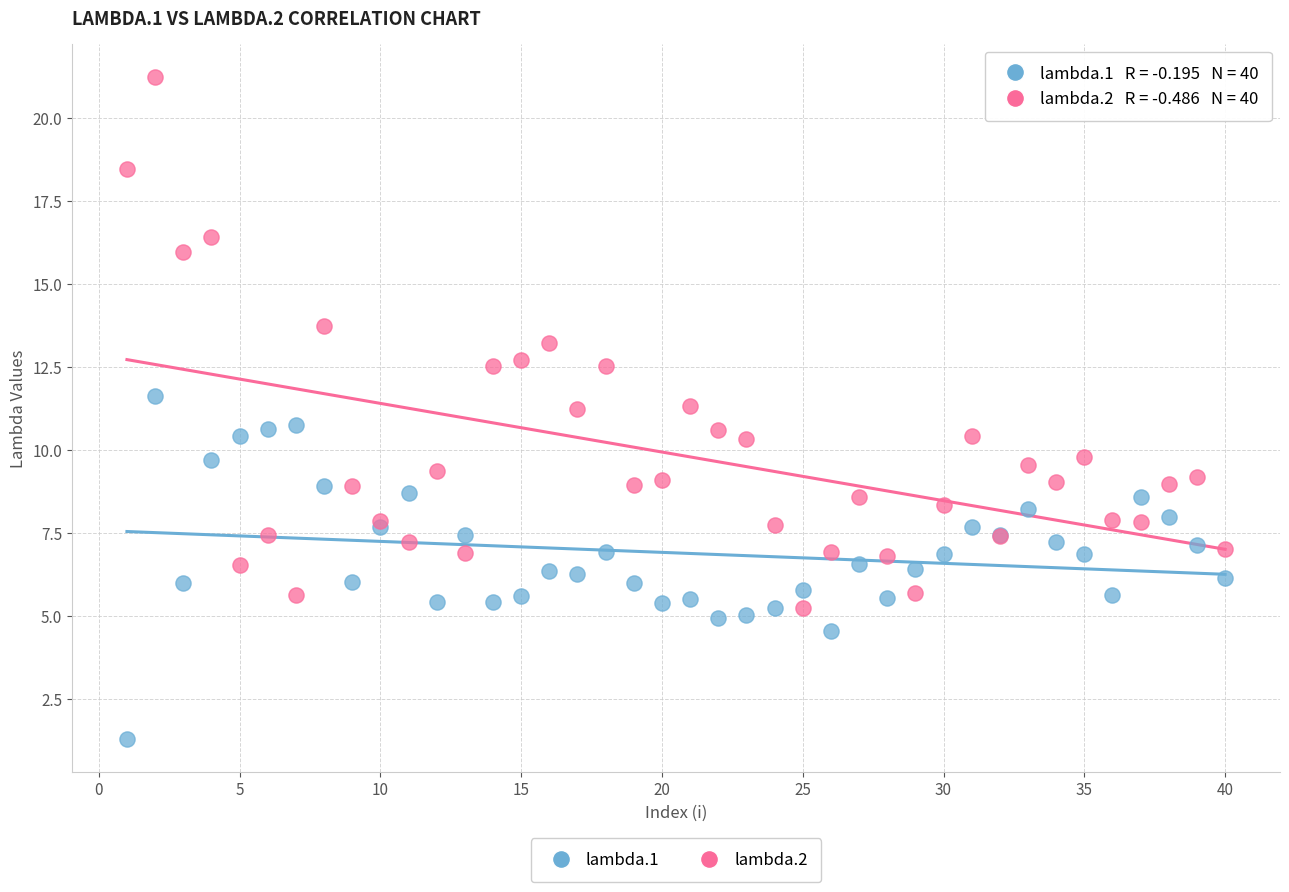

Which series reaches the minimum Y coordinate?

lambda.1